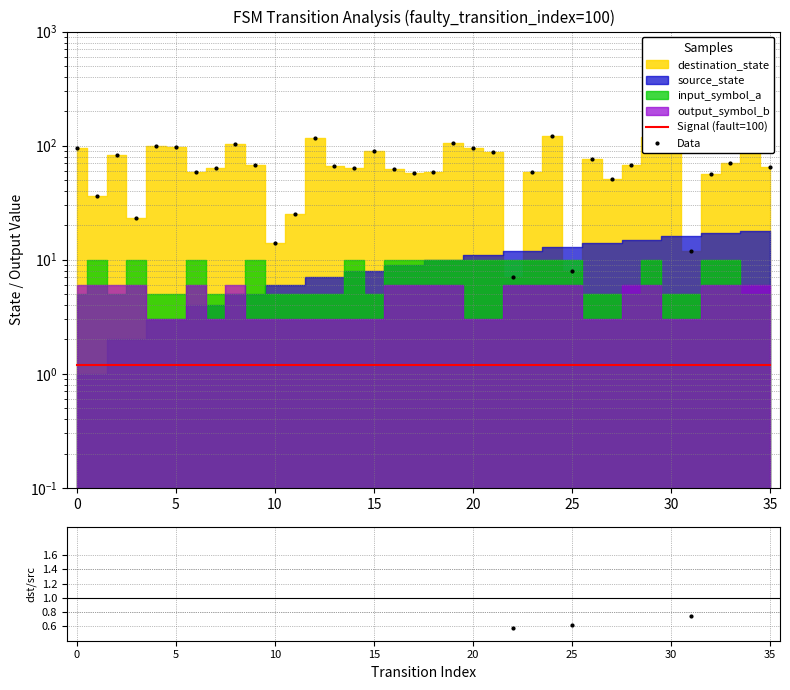

The value of dst/src ratio at 5 is 12.0. True or false?

False